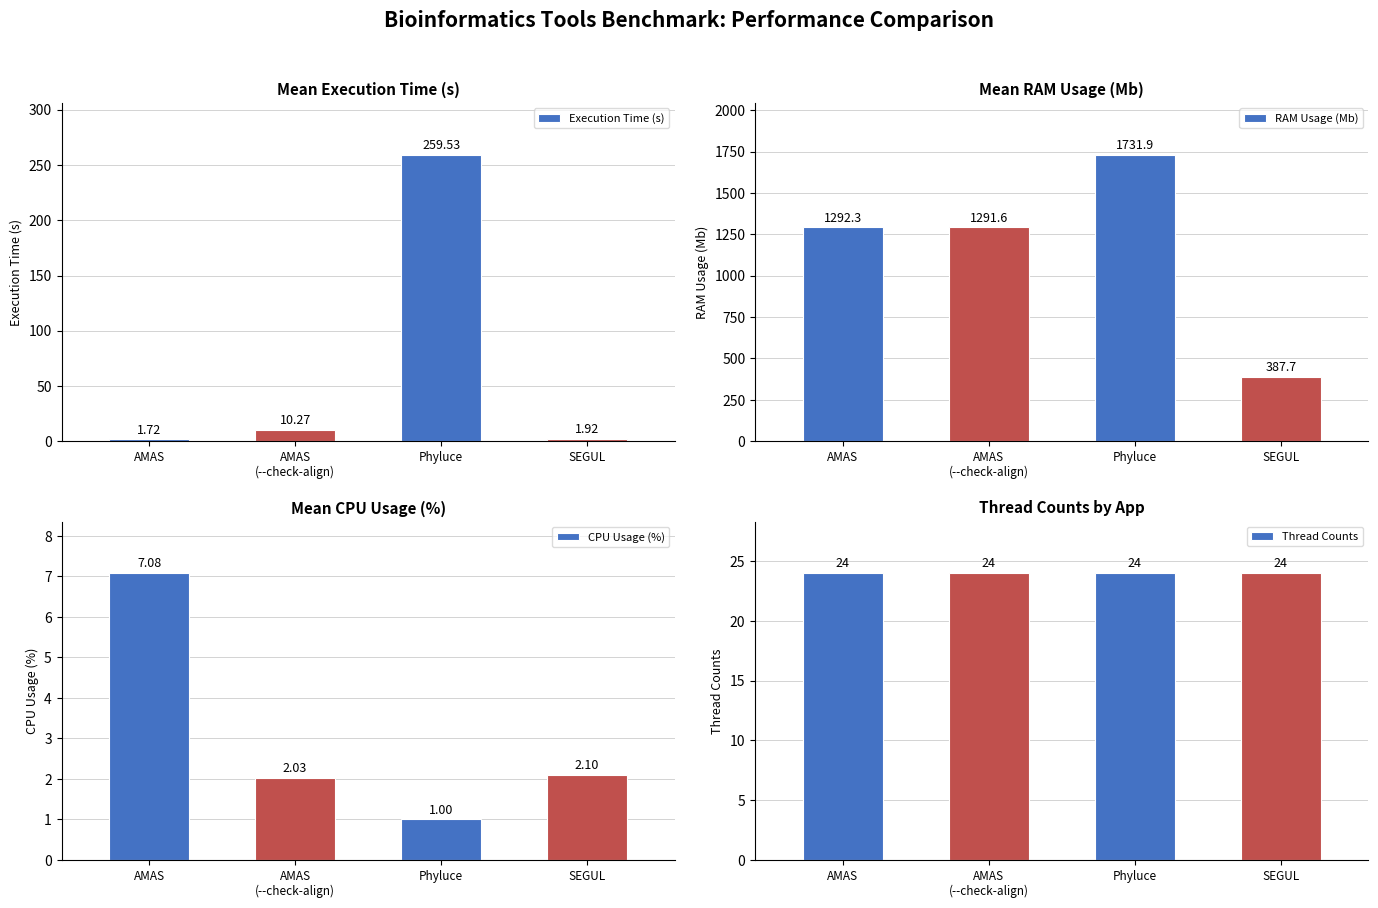

What are all the series names shown in the legend?

Execution Time (s), RAM Usage (Mb), CPU Usage (%), Thread Counts